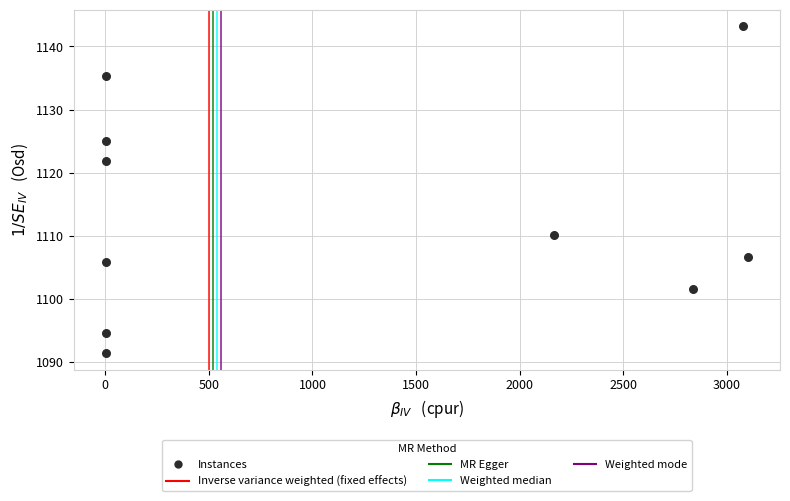

What Y value in the scatter plot is closest to 1117?

1121.8